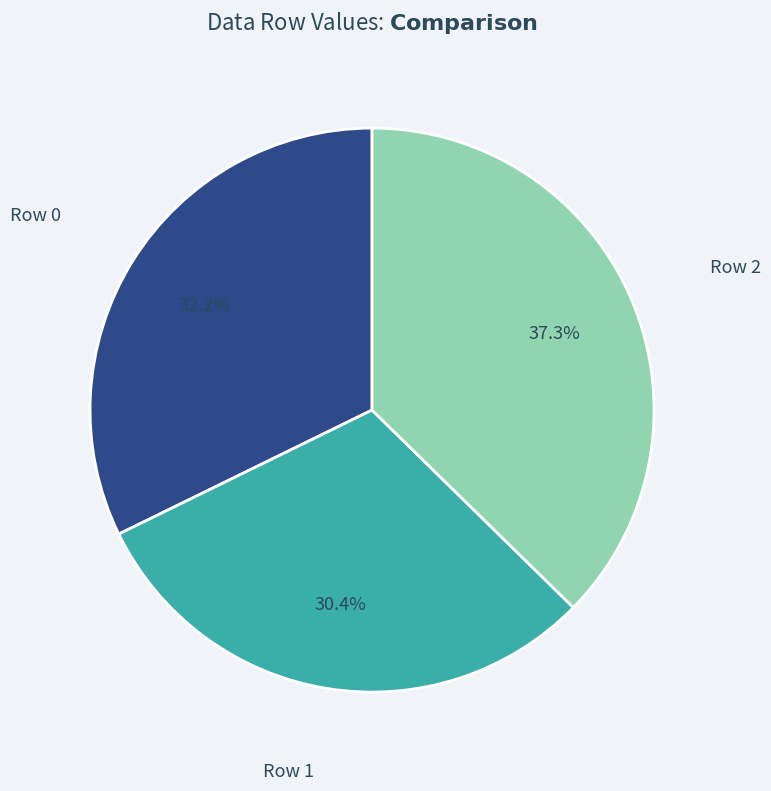

To the nearest percent, what percentage of the pie is Row 1?

30%